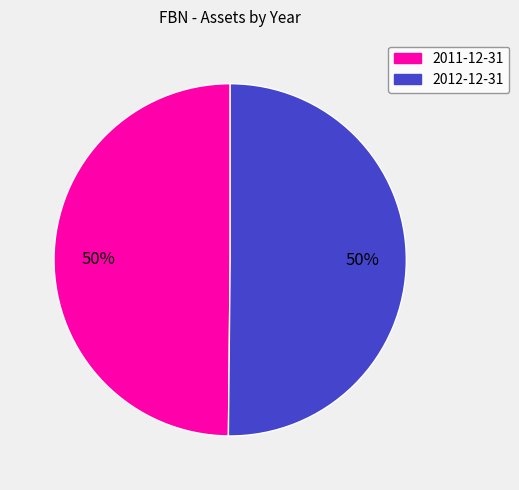

What percentage is the 2011-12-31 slice, to the nearest percent?

50%